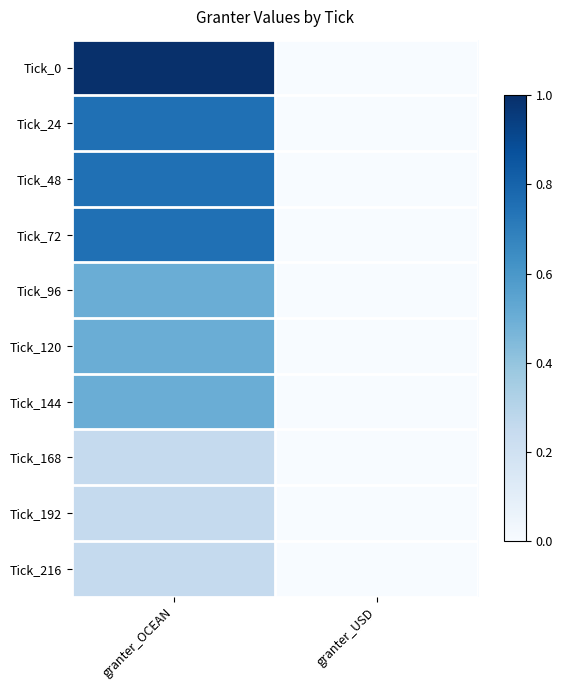

Which category has the highest value across all series?

granter_OCEAN